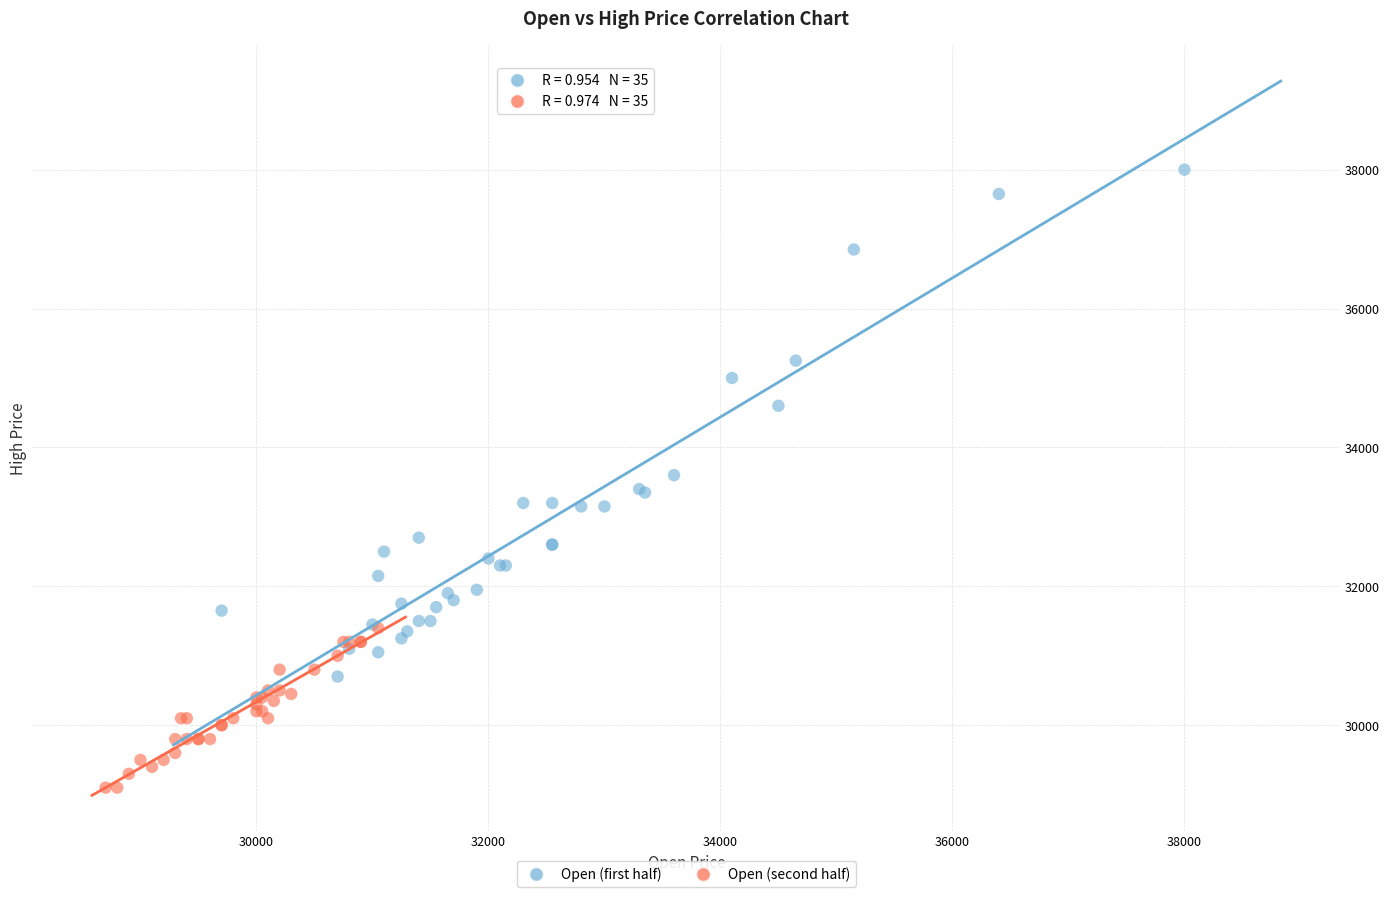

What are all the series names shown in the legend?

Open (first half), Open (second half)